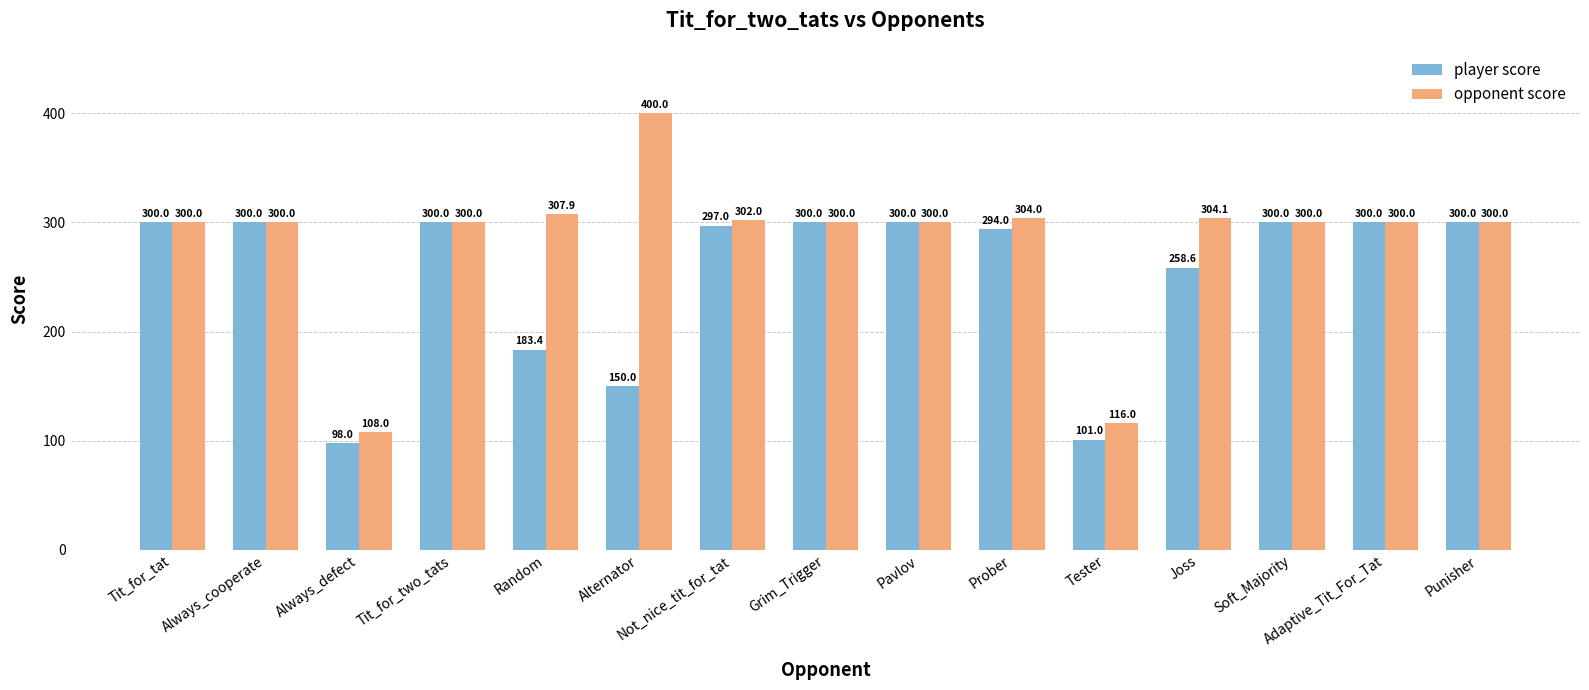

Read the player score value at Tester.

101.0